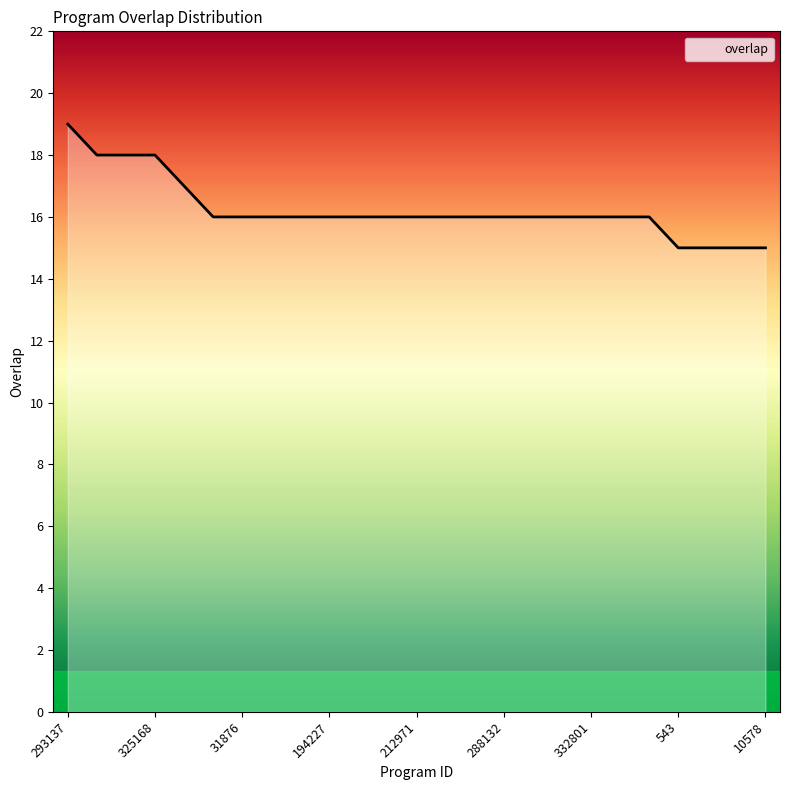

What is the difference between the maximum and minimum values?

4